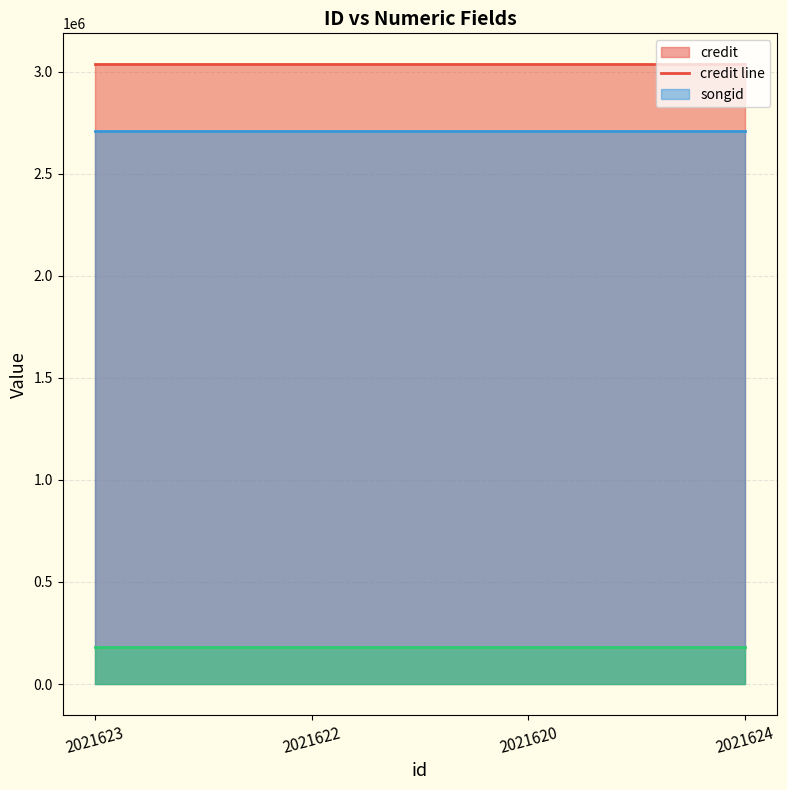

What is the label of the 1st point from the left?

2021623